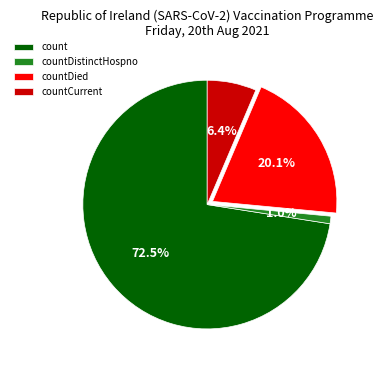

Combined, what portion of the pie is countCurrent and countDied?

26.5%